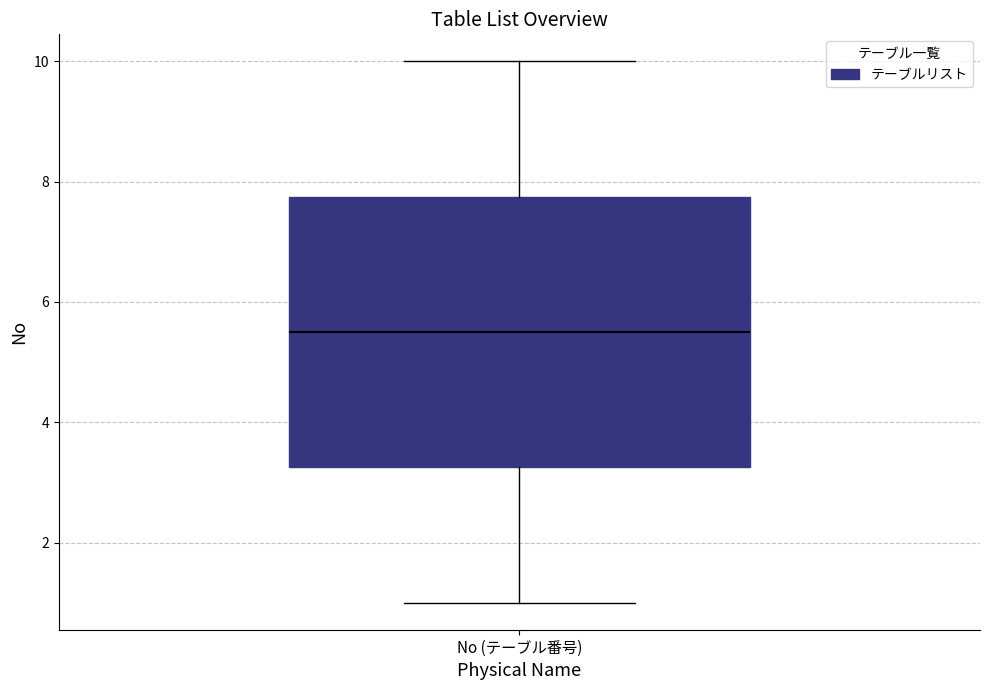

Transcribe this box plot: give where the median line is, the range the box spans, and where the two whiskers end, as read against the y-axis. The values are not printed on the chart, so give them approximately, as read against the axis.

median 5.6, box 3.2 to 7.8, whiskers 1.0 to 10.0